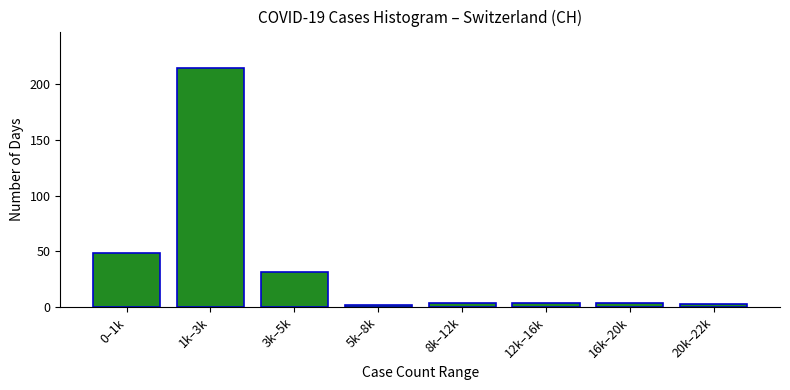

Reading left to right, transcribe all the data shown in this chart.

0–1k=49	1k–3k=215	3k–5k=32	5k–8k=2	8k–12k=4	12k–16k=4	16k–20k=4	20k–22k=3